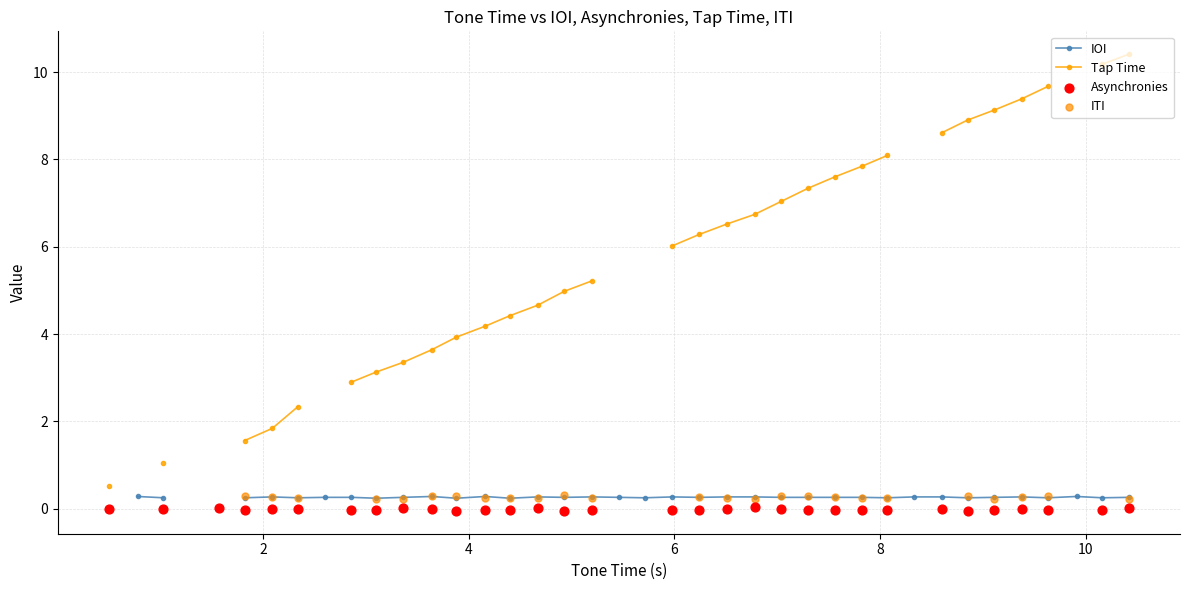

Which series contains the highest Y value?

Tap Time